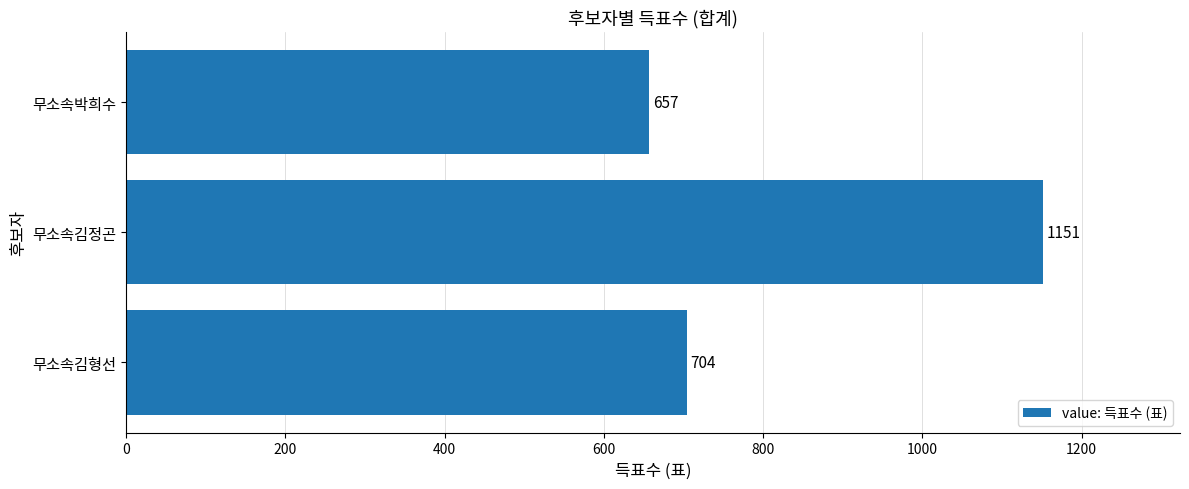

Reading bottom to top, extract all data points from this chart.

무소속김형선=704	무소속김정곤=1151	무소속박희수=657